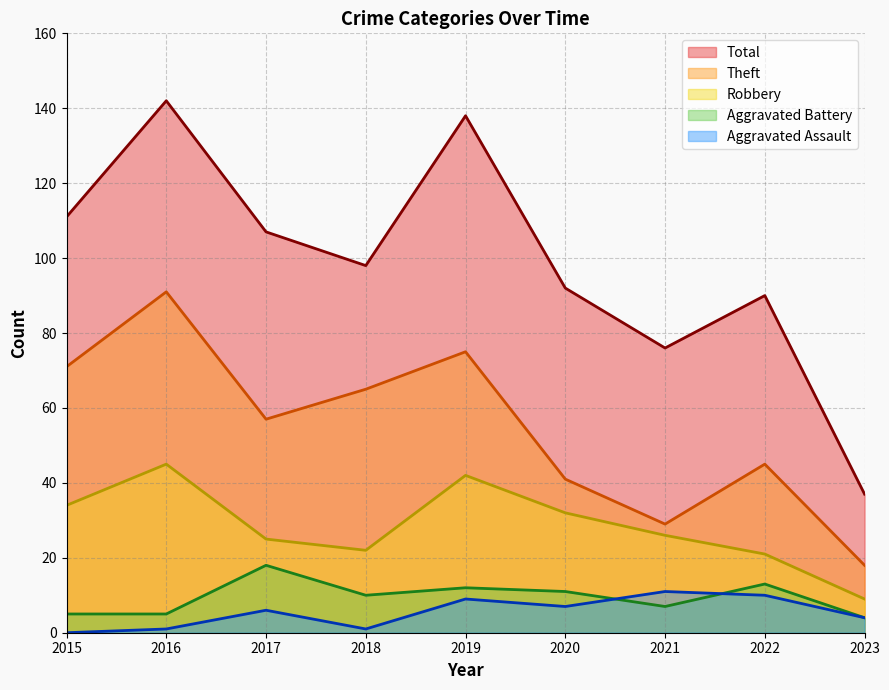

At which label does Total first exceed 98?

2015